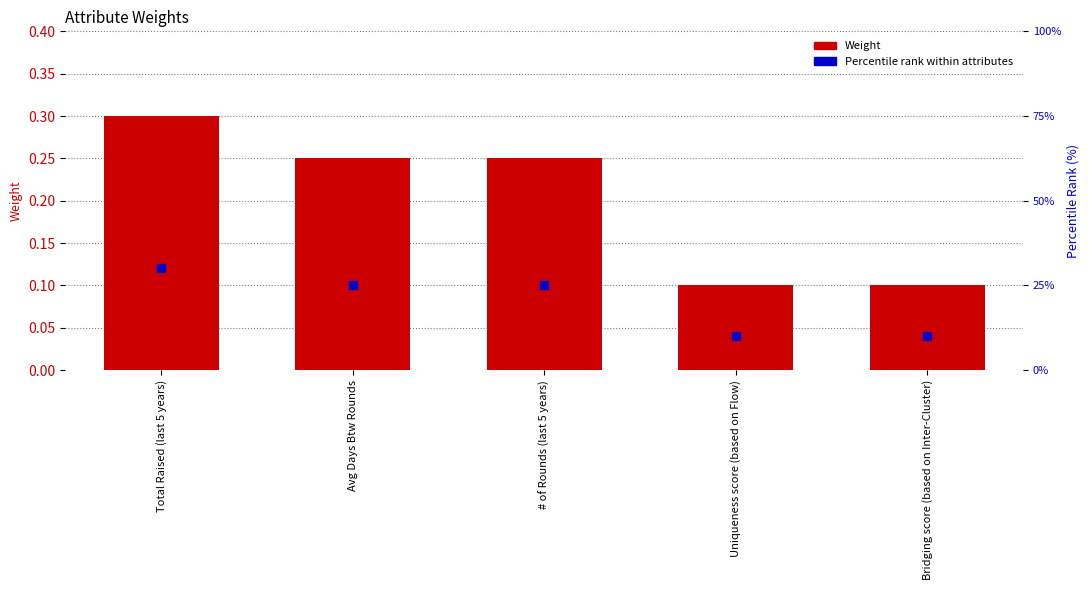

Which series contains the lowest Y value?

Weight